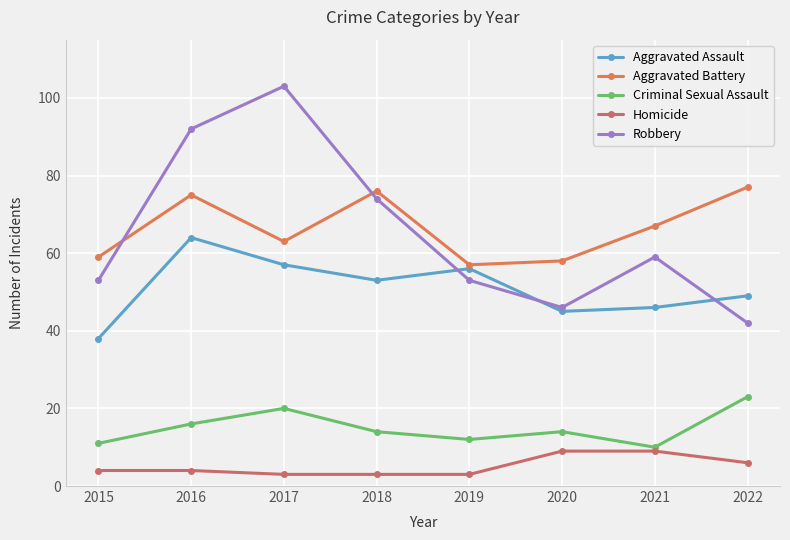

Rank the categories by Criminal Sexual Assault value from highest to lowest.

2022, 2017, 2016, 2018, 2020, 2019, 2015, 2021